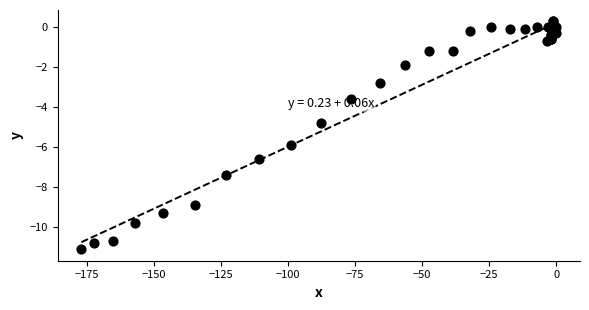

What Y value in the scatter plot is closest to -5?

-4.8